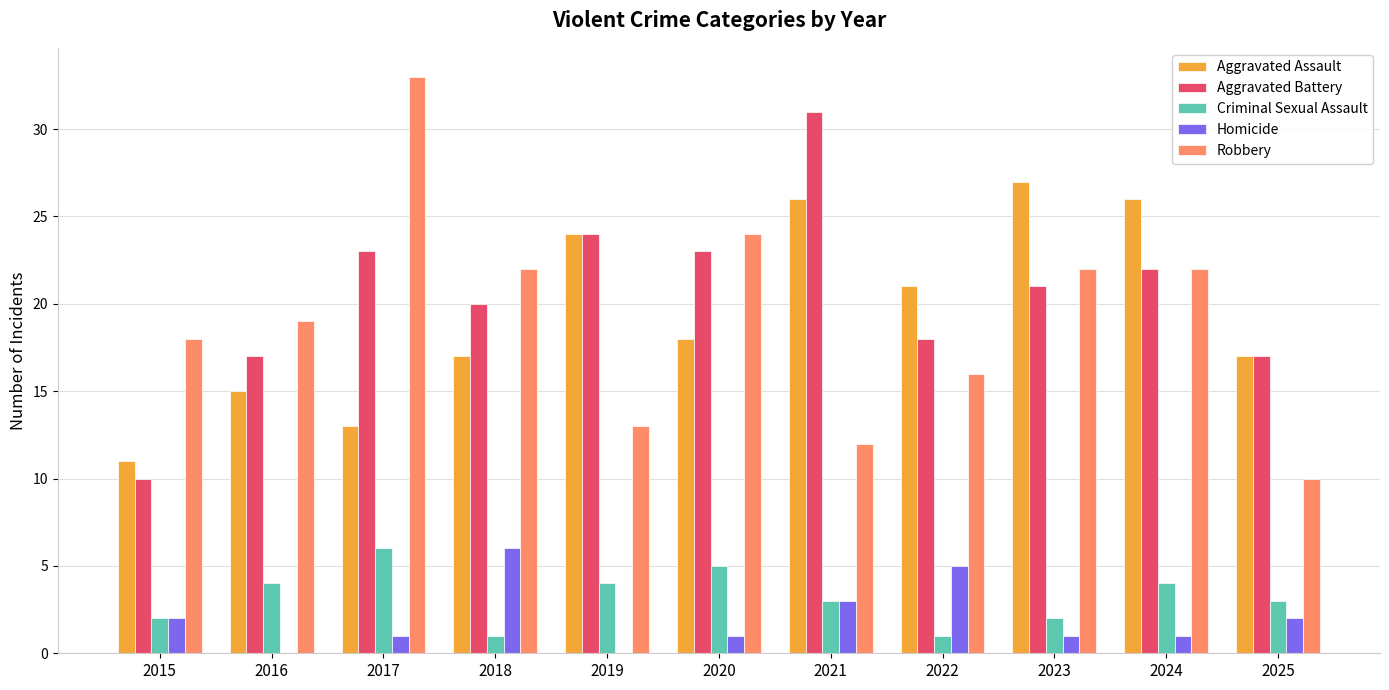

What is the sum of the Robbery values at 2024 and 2015?

40